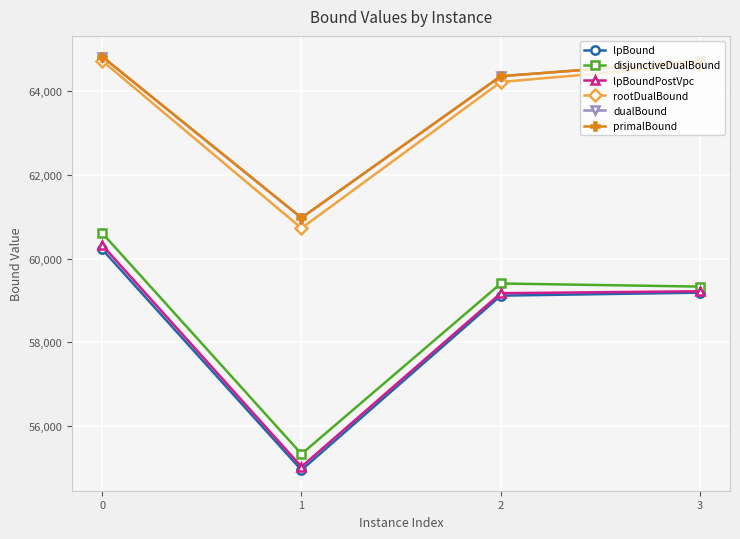

At how many categories does at least one series exceed 64450?

2